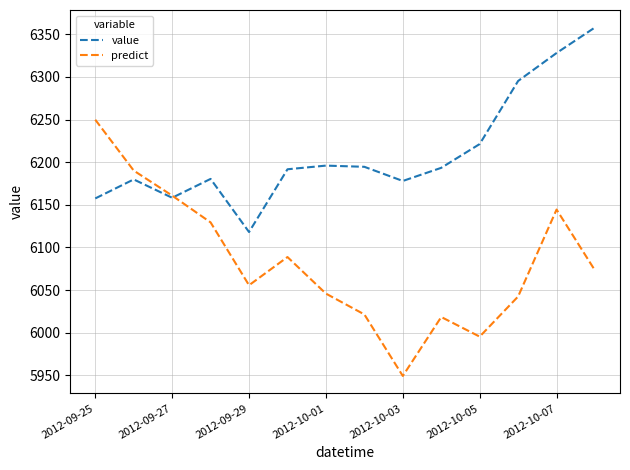

True or false: value and predict cross at least once.

True